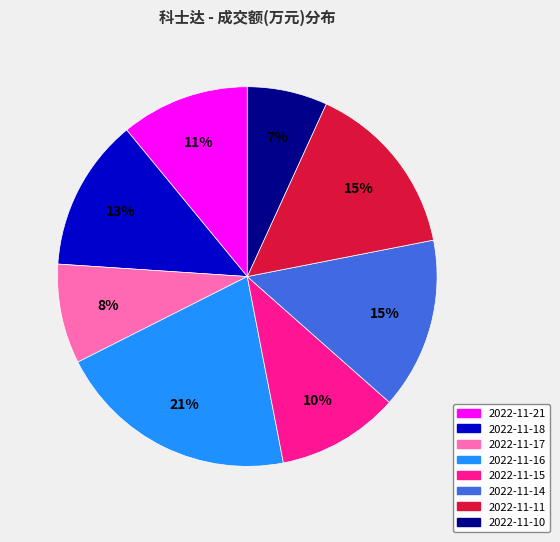

Which has a higher value, 2022-11-15 or 2022-11-17?

2022-11-15